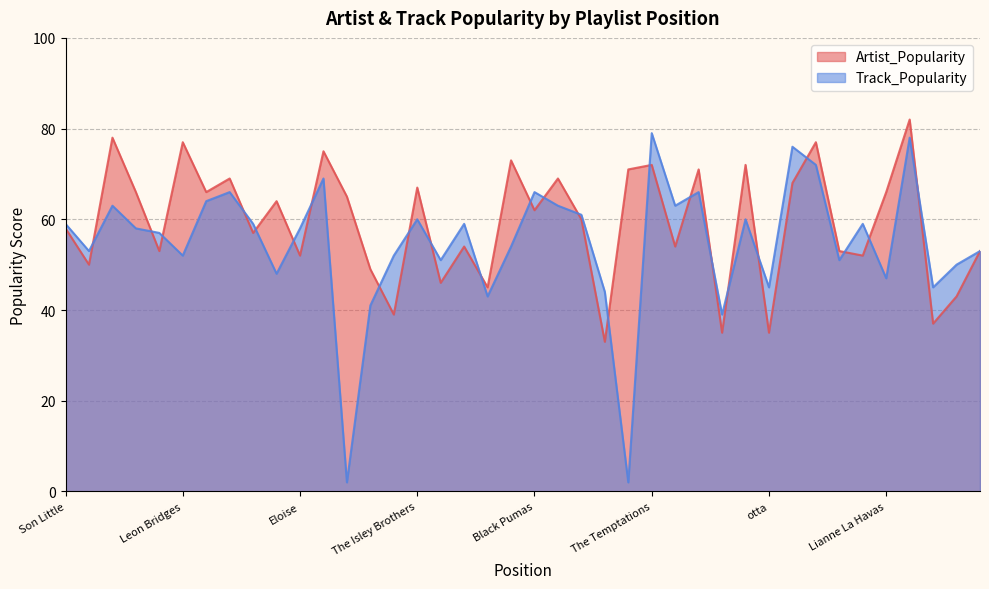

List the series in order of their overall mean, highest first.

Artist_Popularity, Track_Popularity